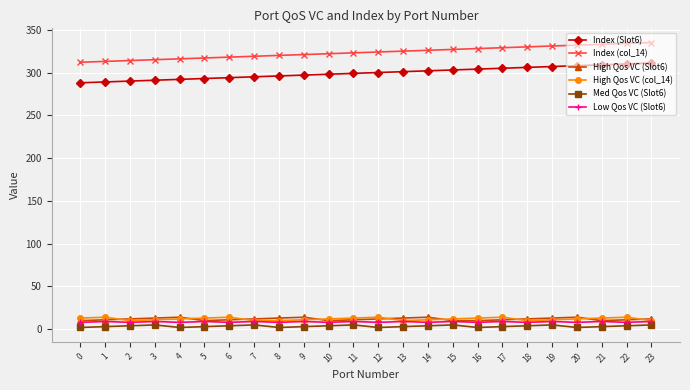

How many data points in High Qos VC (col_14) are less than 12?

10